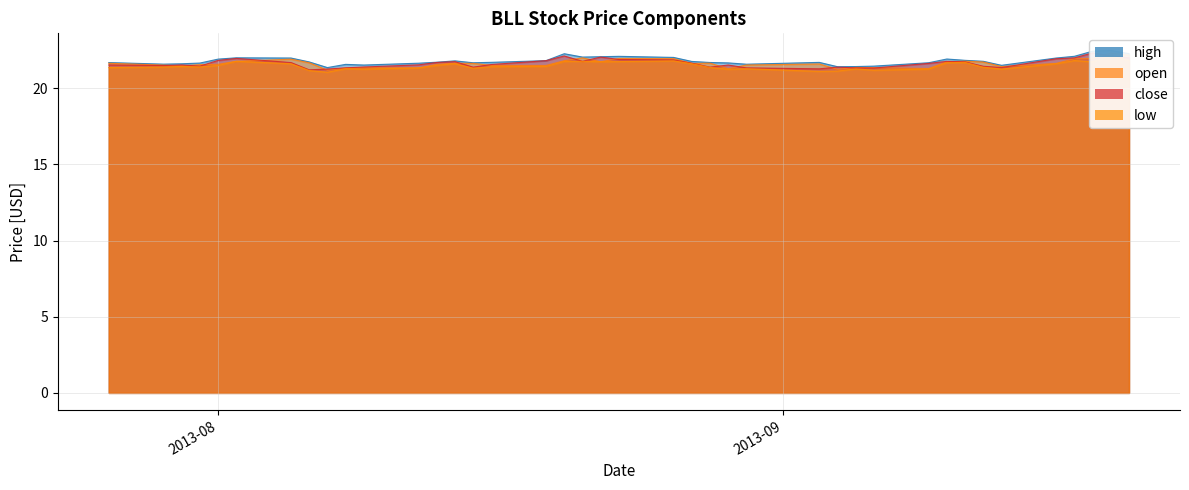

What is the sum of all open values?

865.0